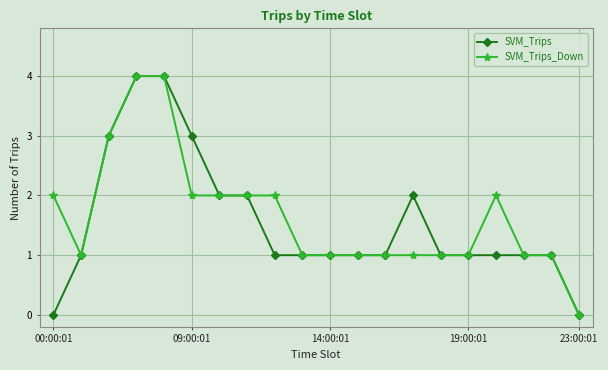

What is the value of the SVM_Trips point at the 9th from the left?

1